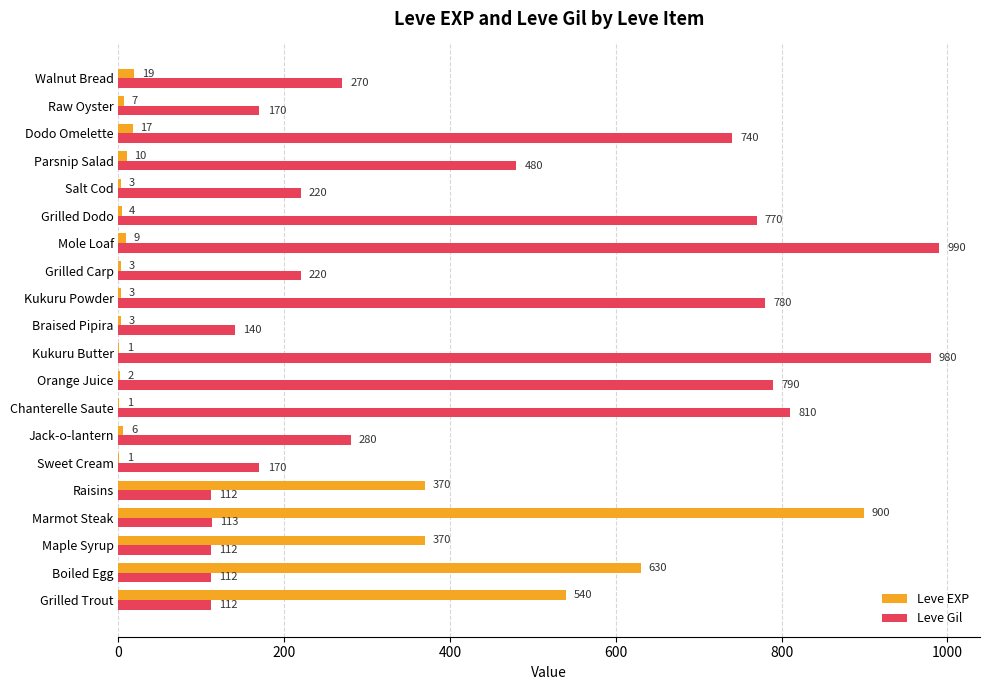

What value does the Leve Gil series have at Walnut Bread, to the nearest 50?

250